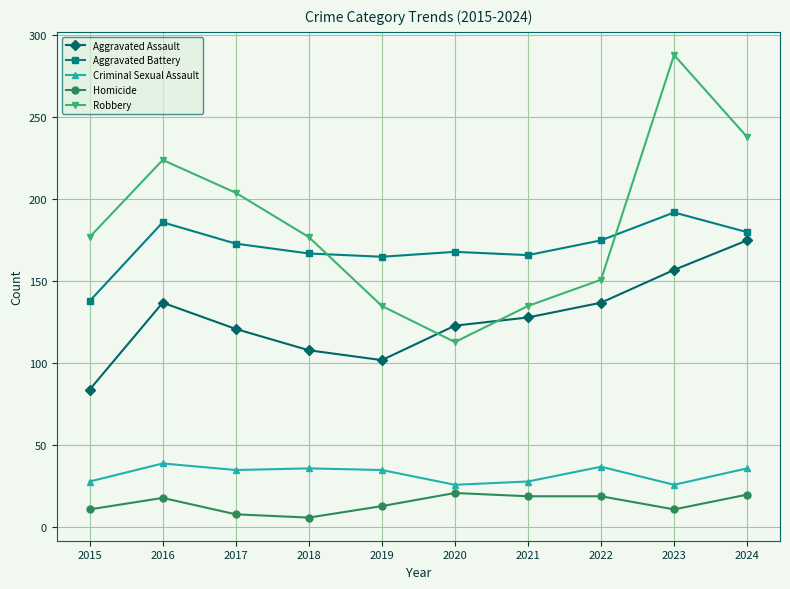

At 2018, list the series in order from largest to smallest.

Robbery, Aggravated Battery, Aggravated Assault, Criminal Sexual Assault, Homicide